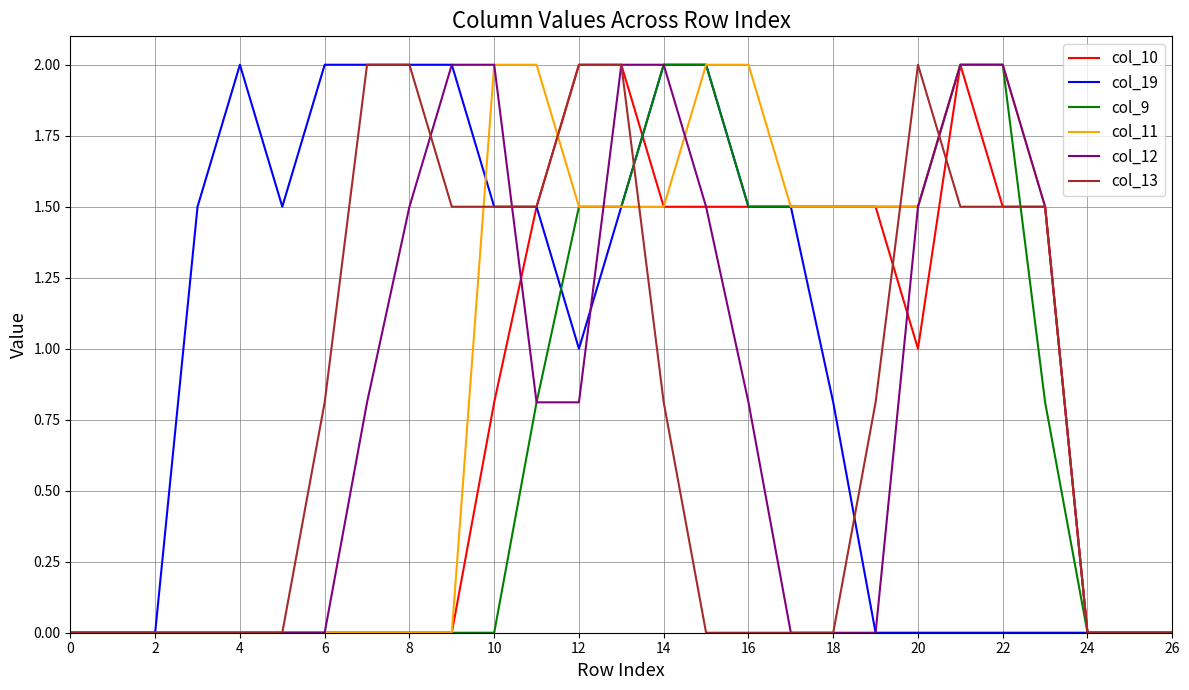

What are all the series names shown in the legend?

col_10, col_19, col_9, col_11, col_12, col_13